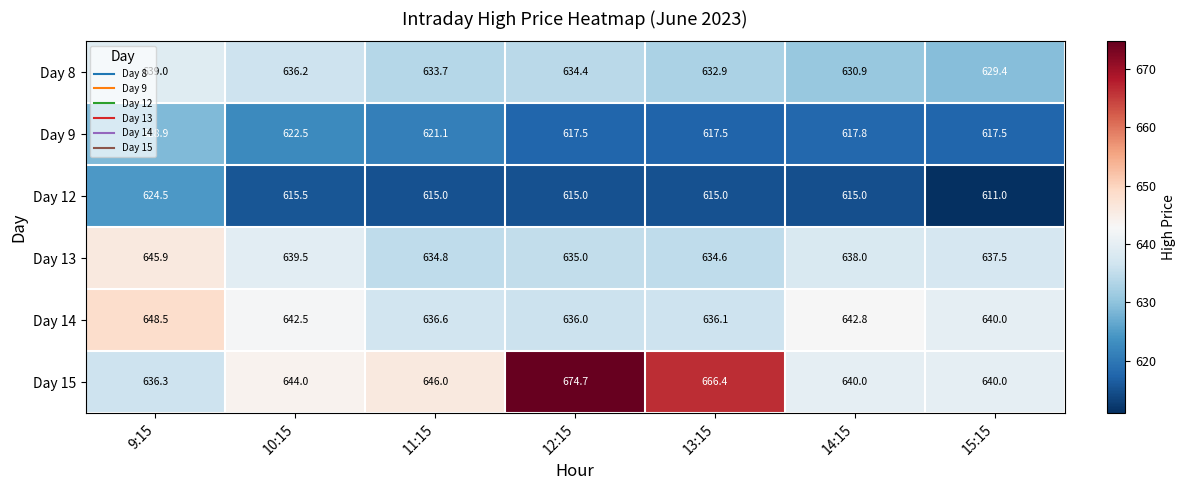

What is the difference between the highest and lowest values at 14:15?

27.8